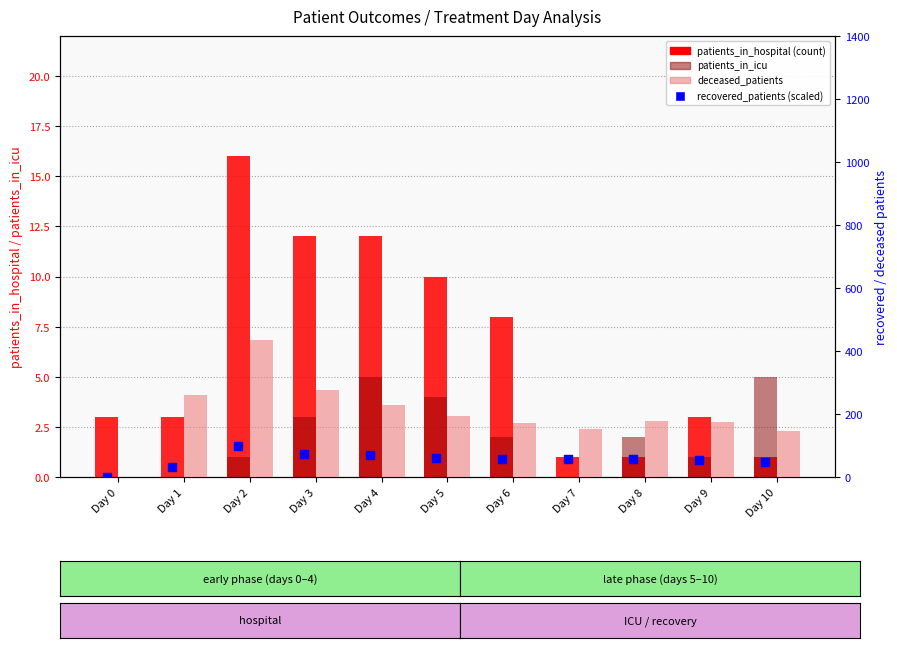

Which series has the largest Y range (max minus min)?

deceased_patients